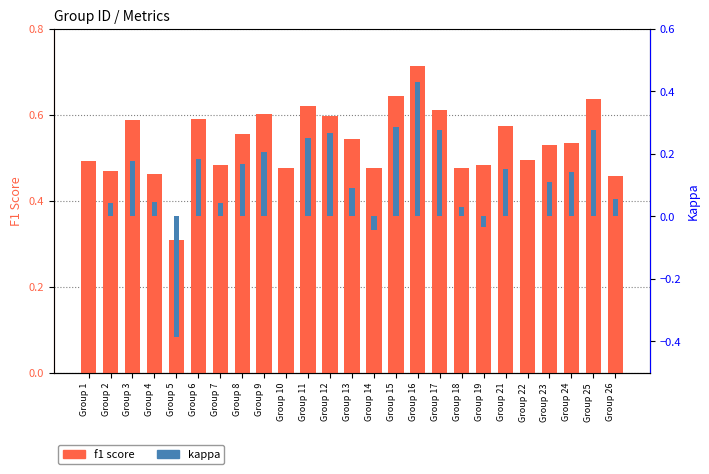

Rank the series by their average value, from highest to lowest.

f1 score, kappa